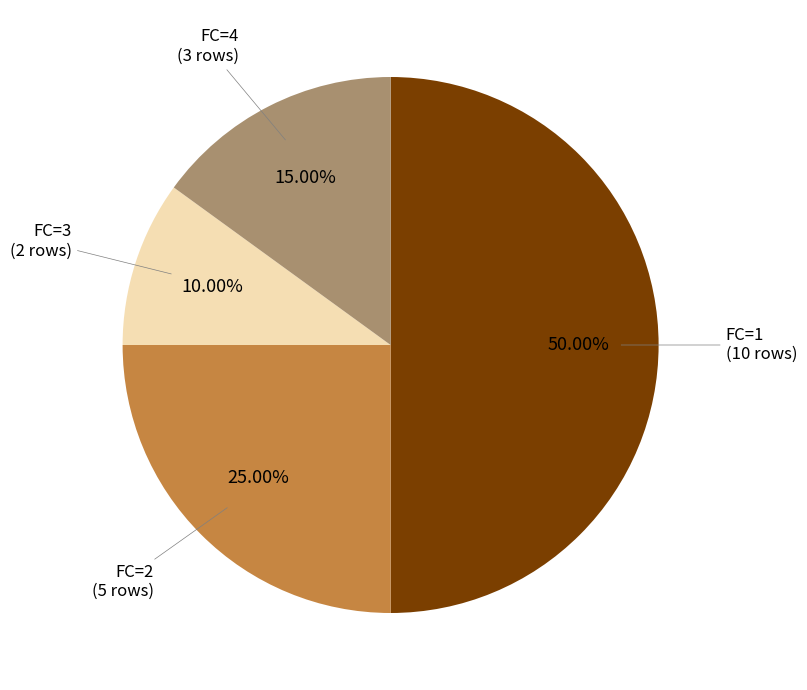

Between FC=2 (5 rows) and FC=1 (10 rows), which is larger?

FC=1 (10 rows)